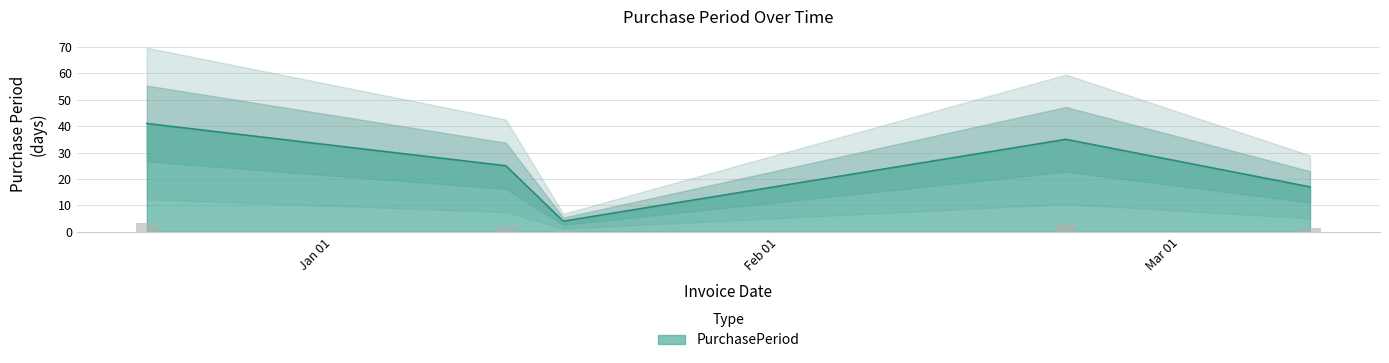

What is the label of the 2nd bar from the right?

2017-02-21